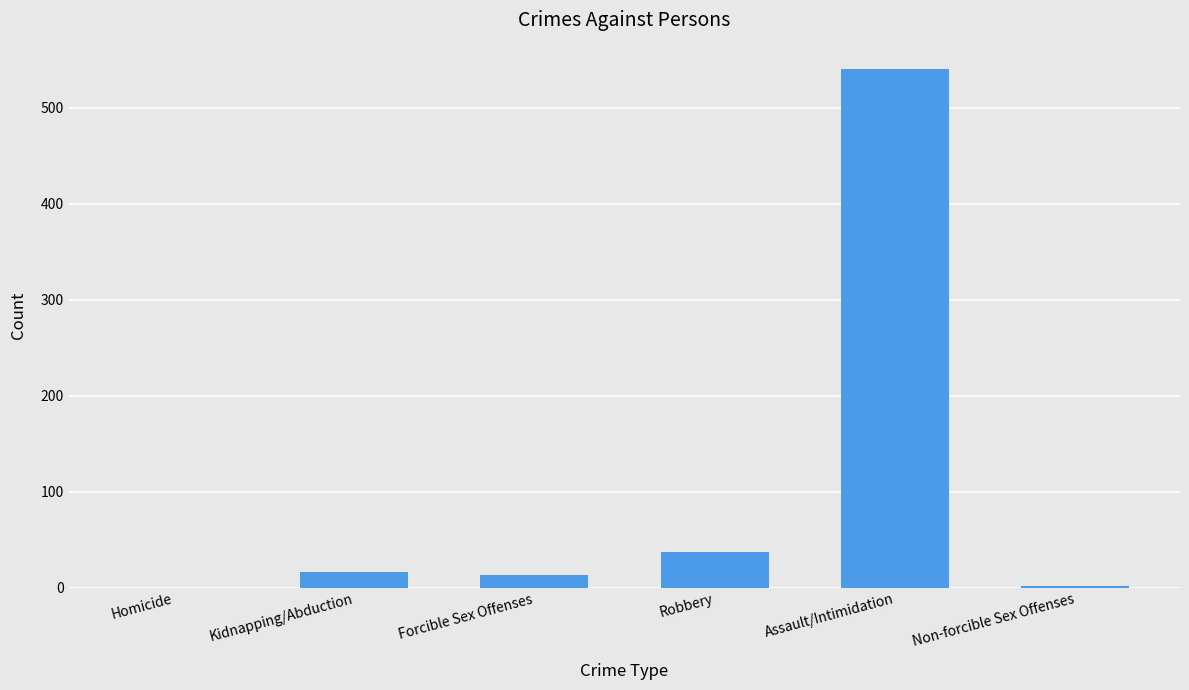

At which category does the chart reach its peak across all series?

Assault/Intimidation